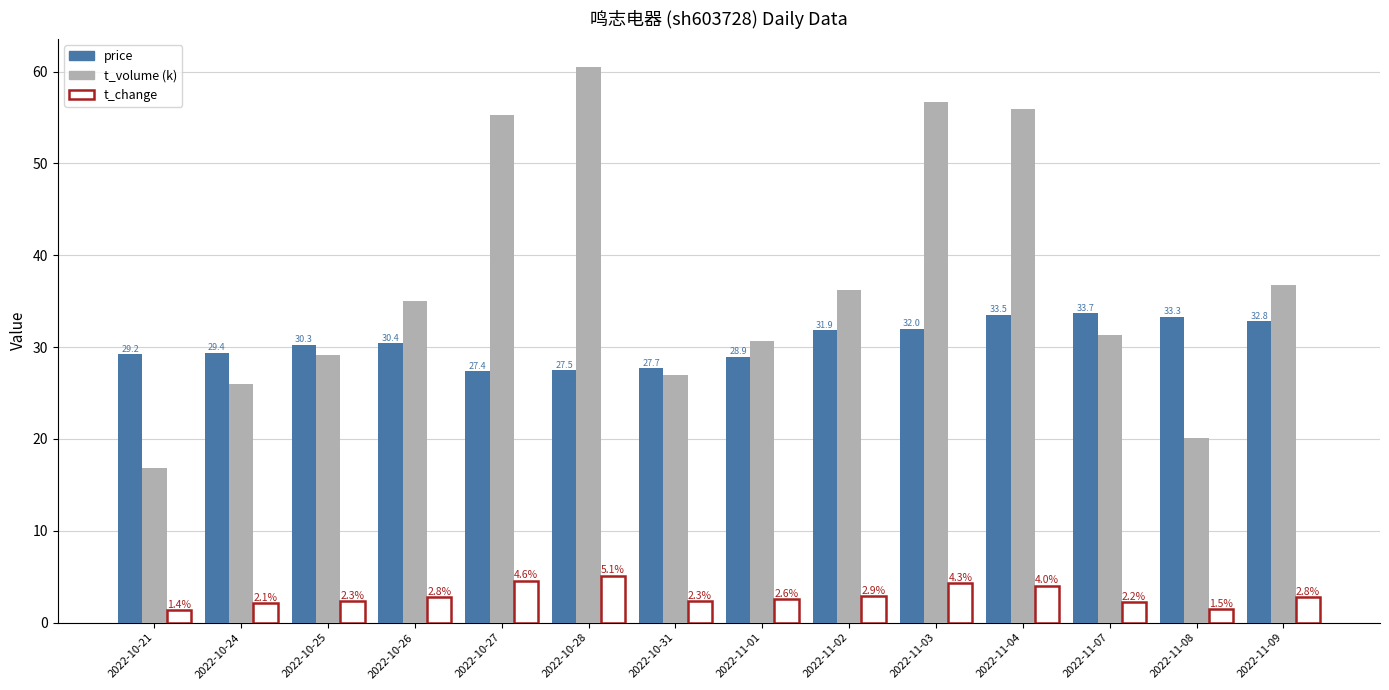

Rank the series by their maximum value, from highest to lowest.

t_volume (k), price, t_change